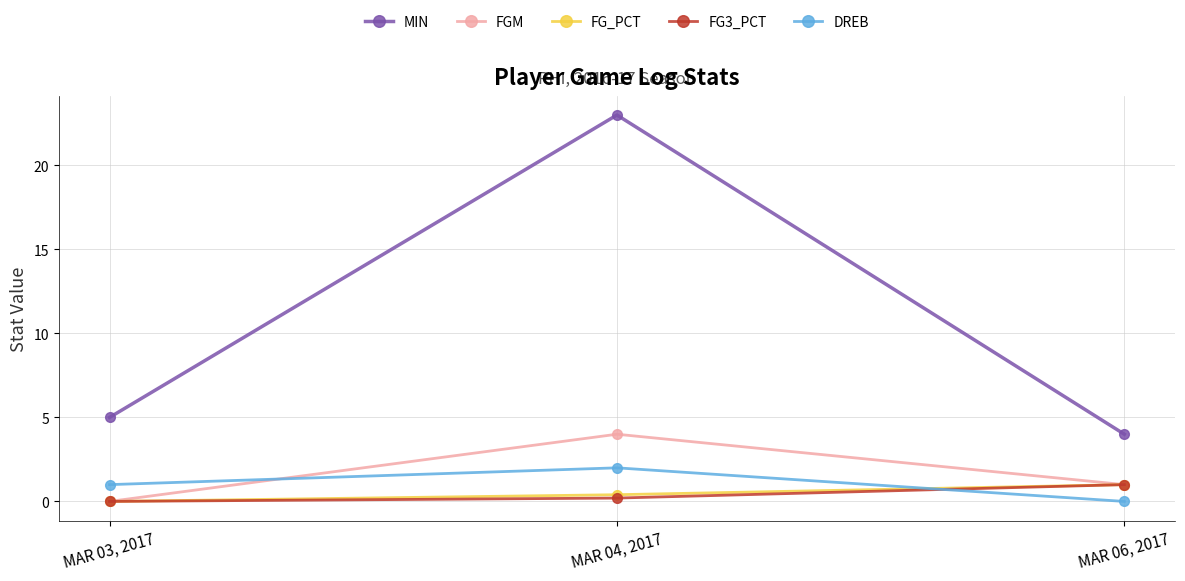

What is the spread (max minus min) of values at MAR 04, 2017?

22.8